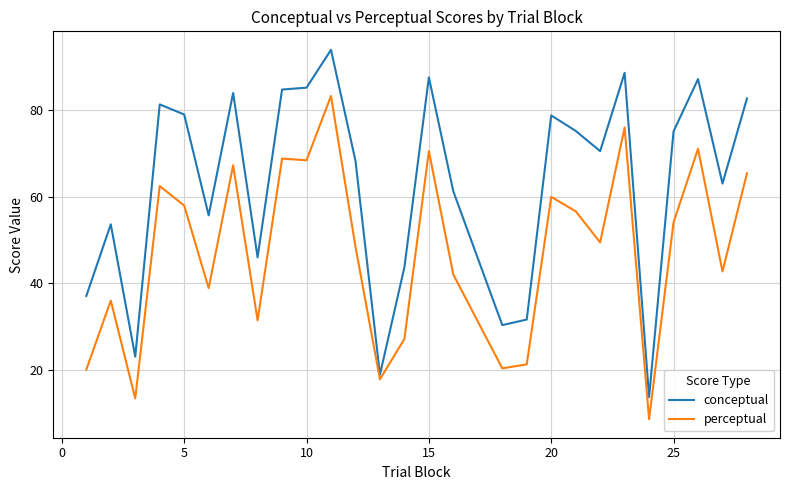

What is the greatest value displayed?

94.0